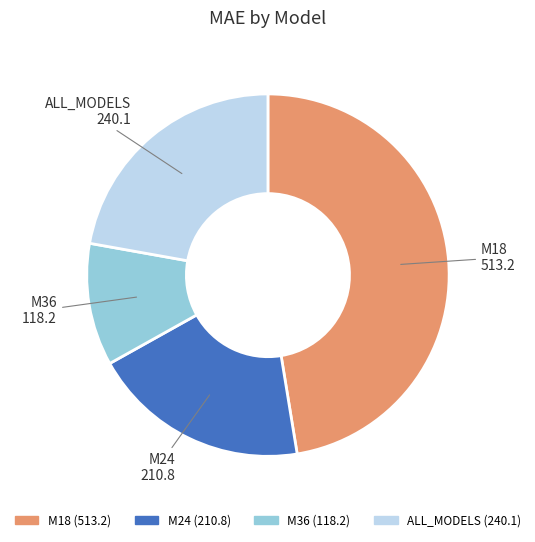

Is it true that M36 is 11% of the pie?

True